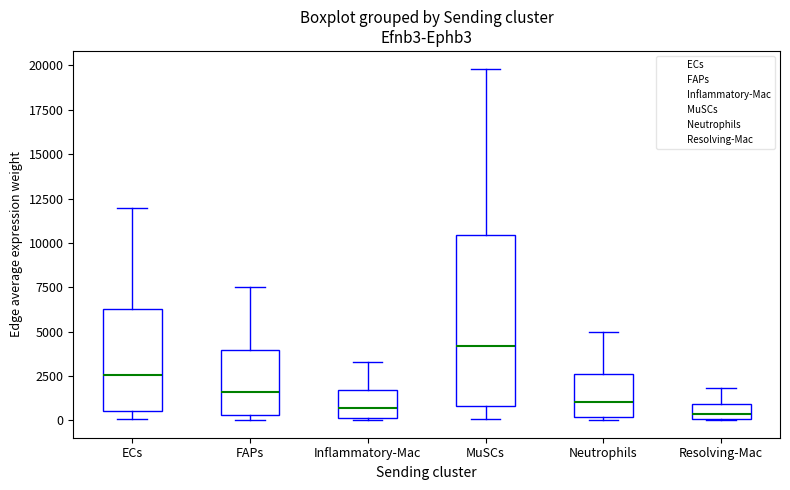

Which box has the highest median line?

MuSCs